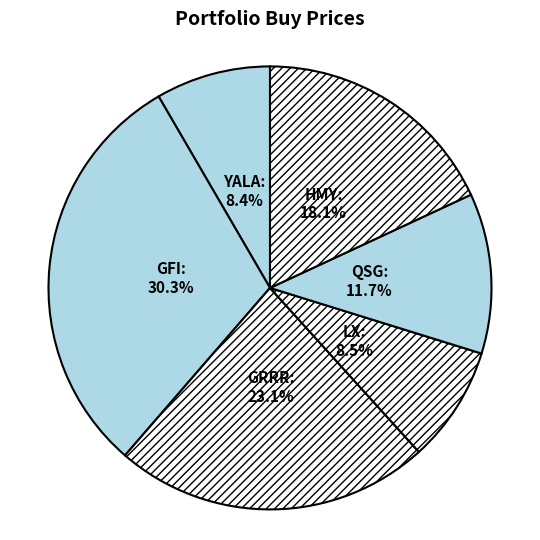

The QSG slice represents 12% of the pie. True or false?

True